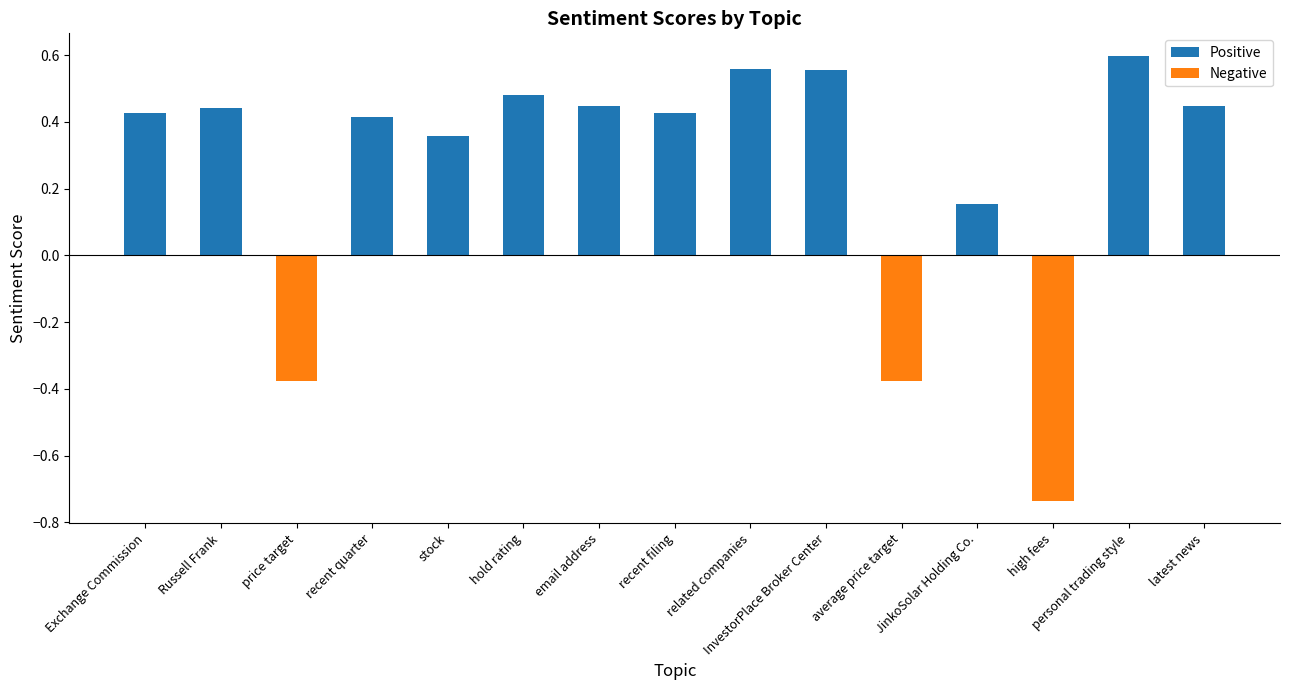

What position from the left is average price target?

11